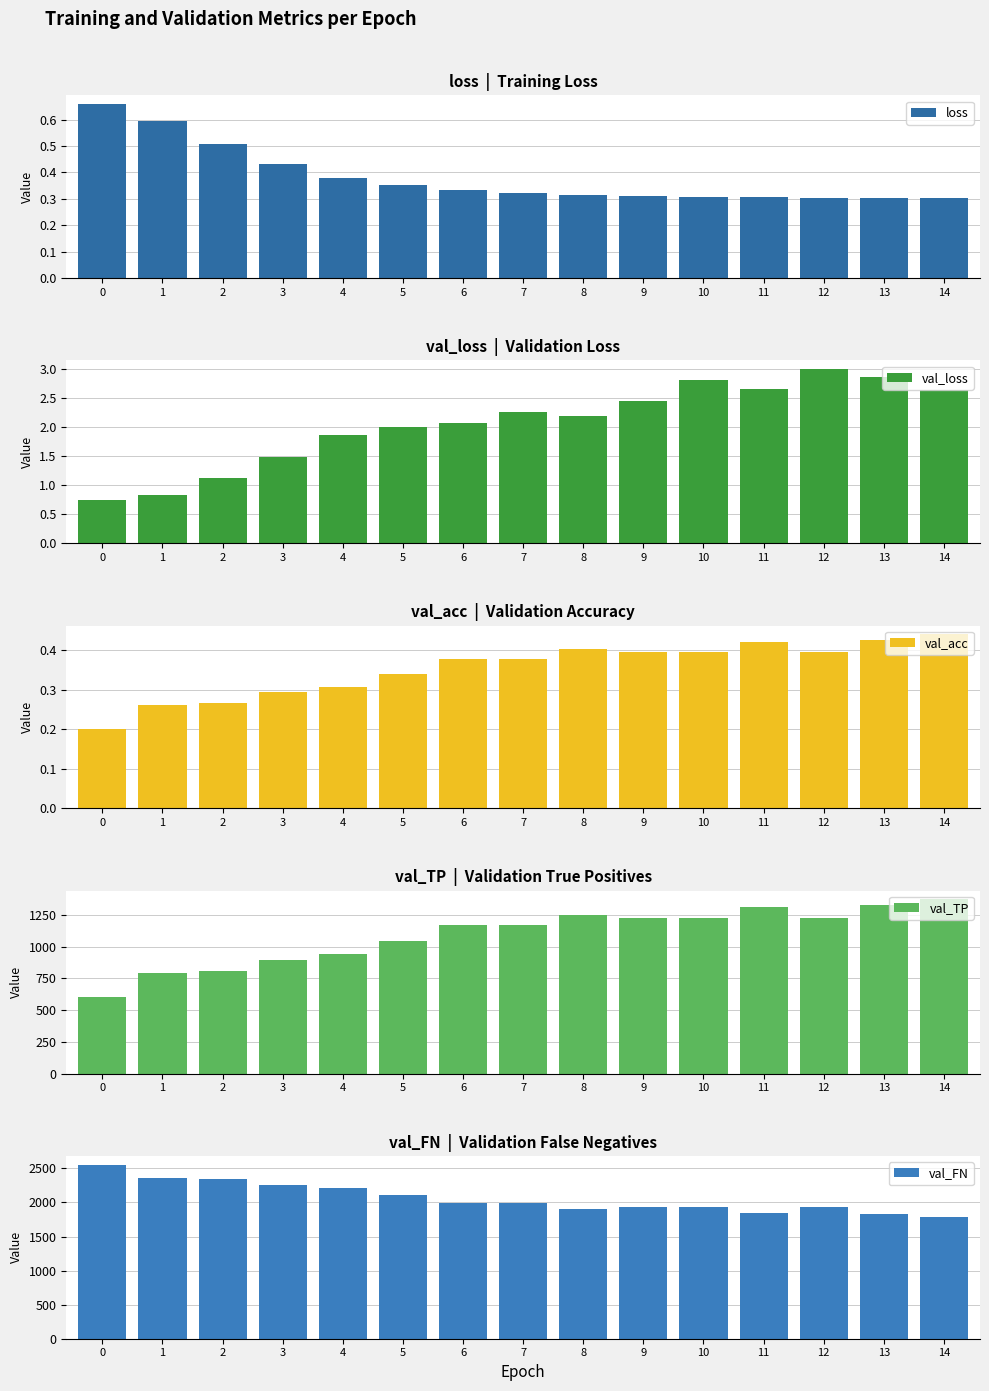

At how many categories does at least one series exceed 1728?

15